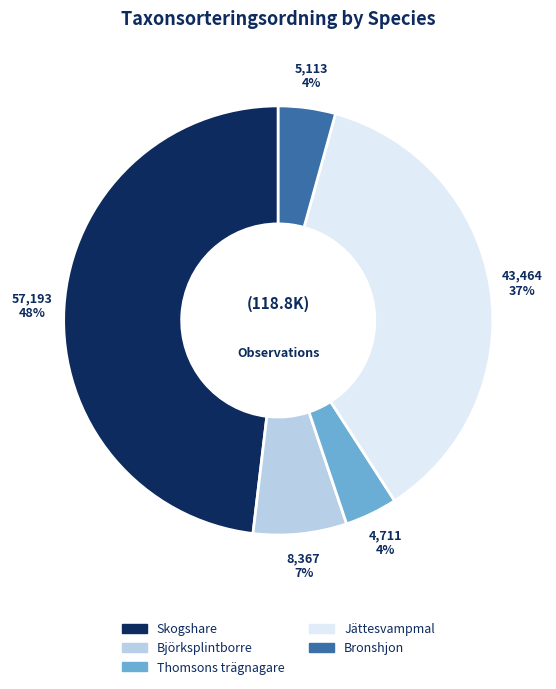

How many segments does this pie chart have?

5